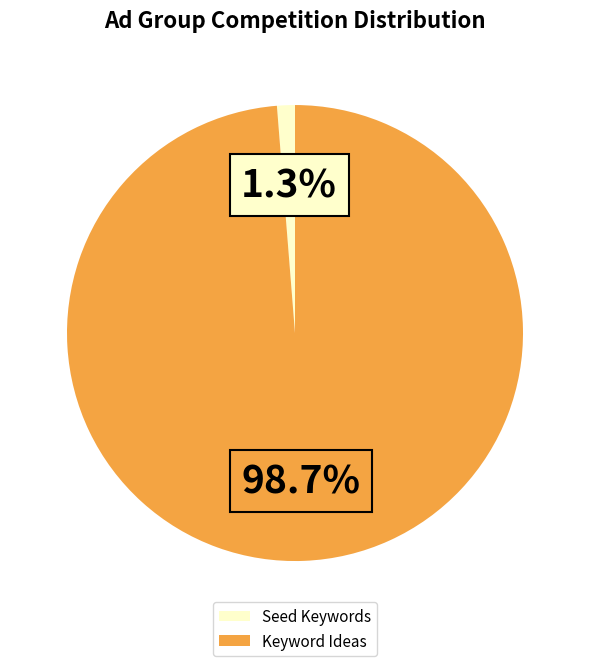

Is there any slice that represents more than half of the pie?

Yes